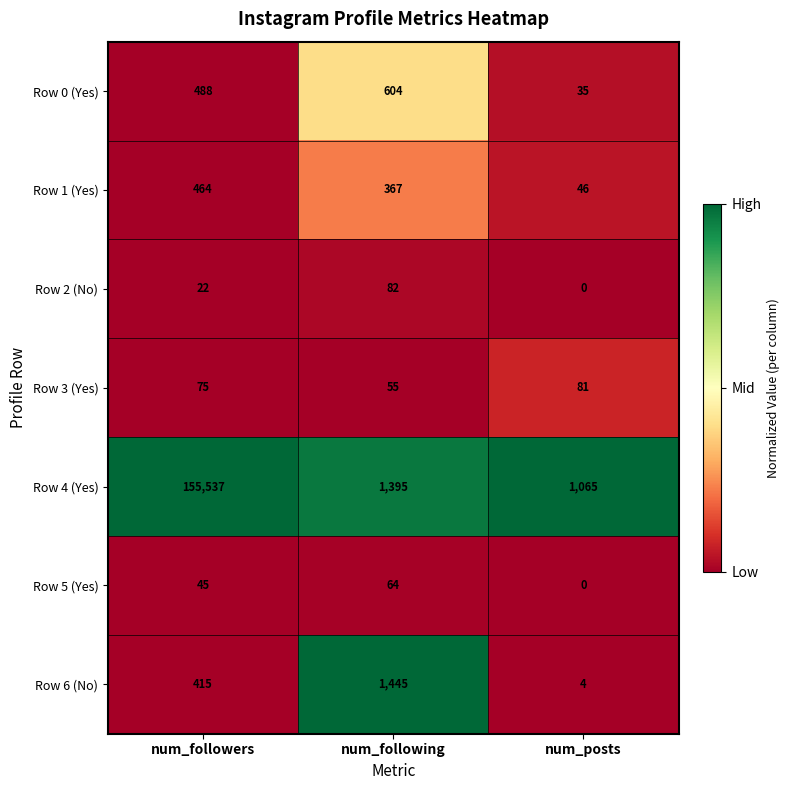

What is the maximum value for Row 2 (No)?

82